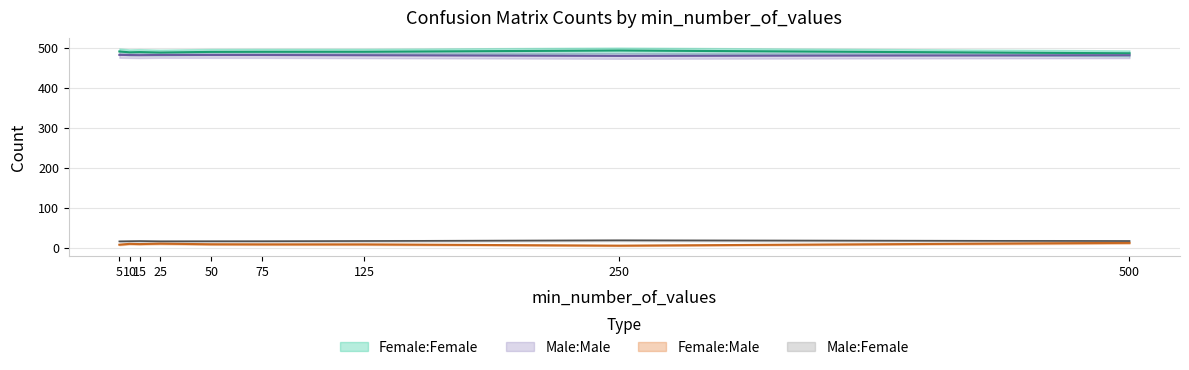

What is the lowest value of the Male:Male series?

17.0